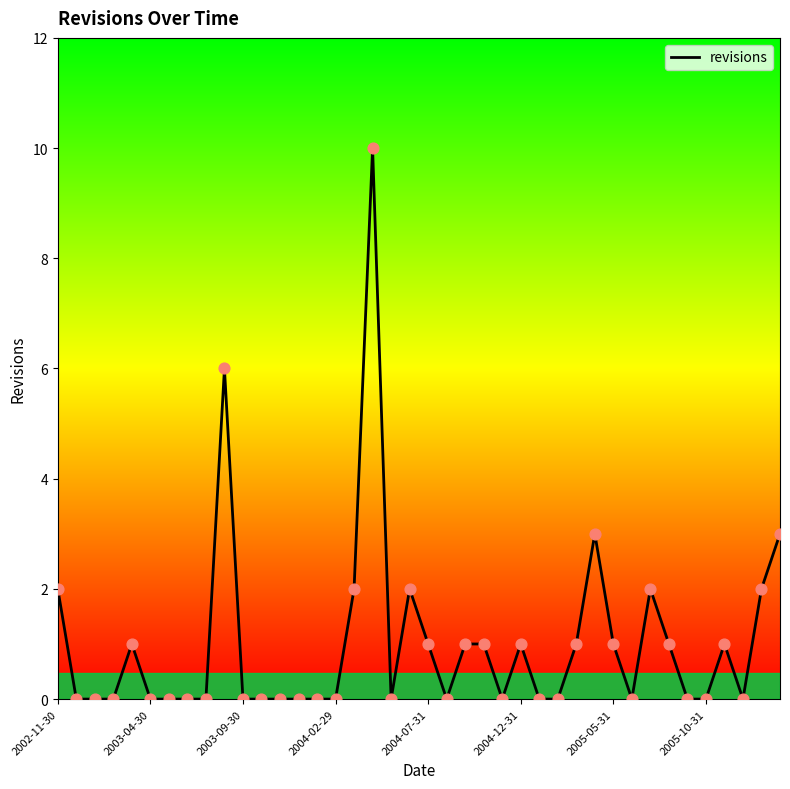

What is the maximum value shown in the chart?

10